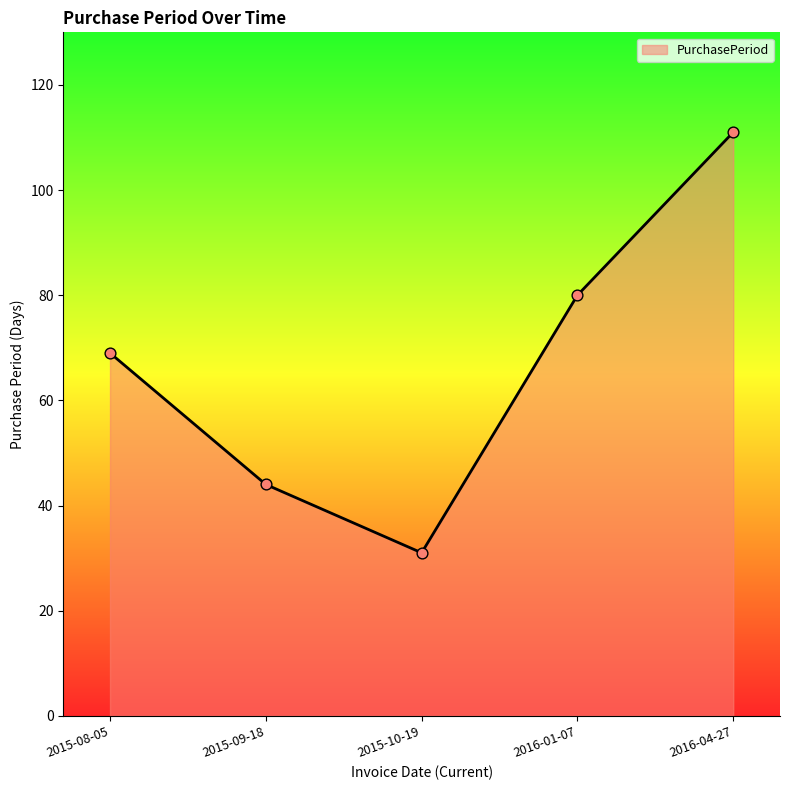

Which has a higher value, 2015-09-18 or 2015-08-05?

2015-08-05